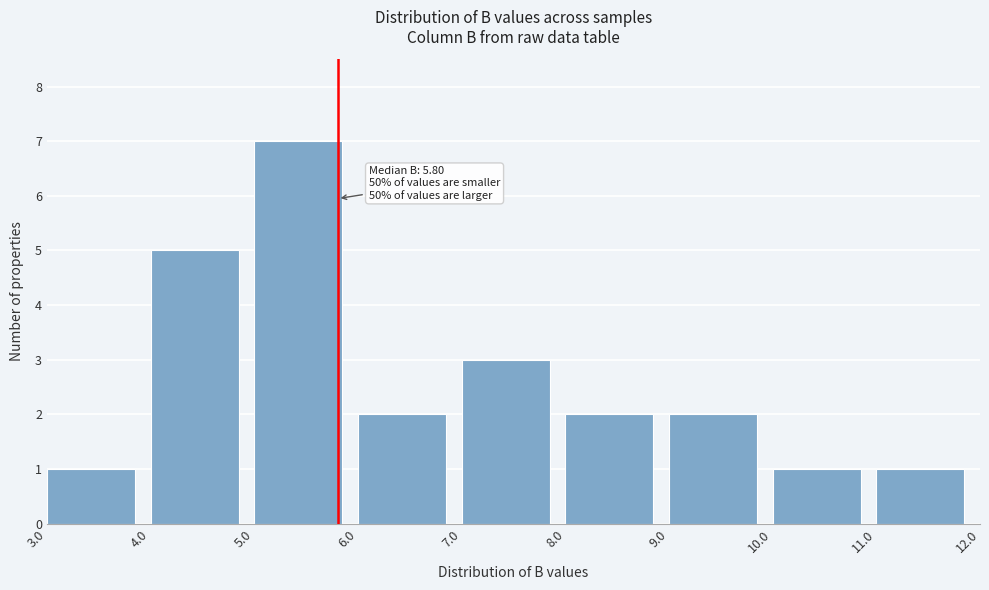

Which range on the x-axis has the tallest bar?

5.0 to 6.0